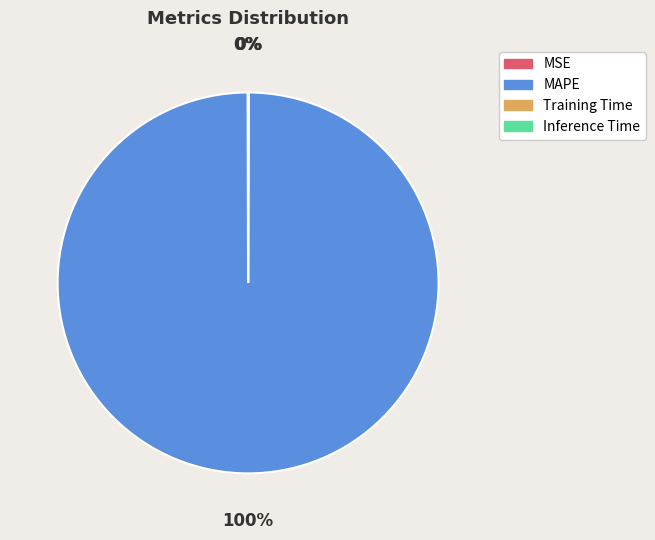

What percentage is the MAPE slice, to the nearest percent?

100%